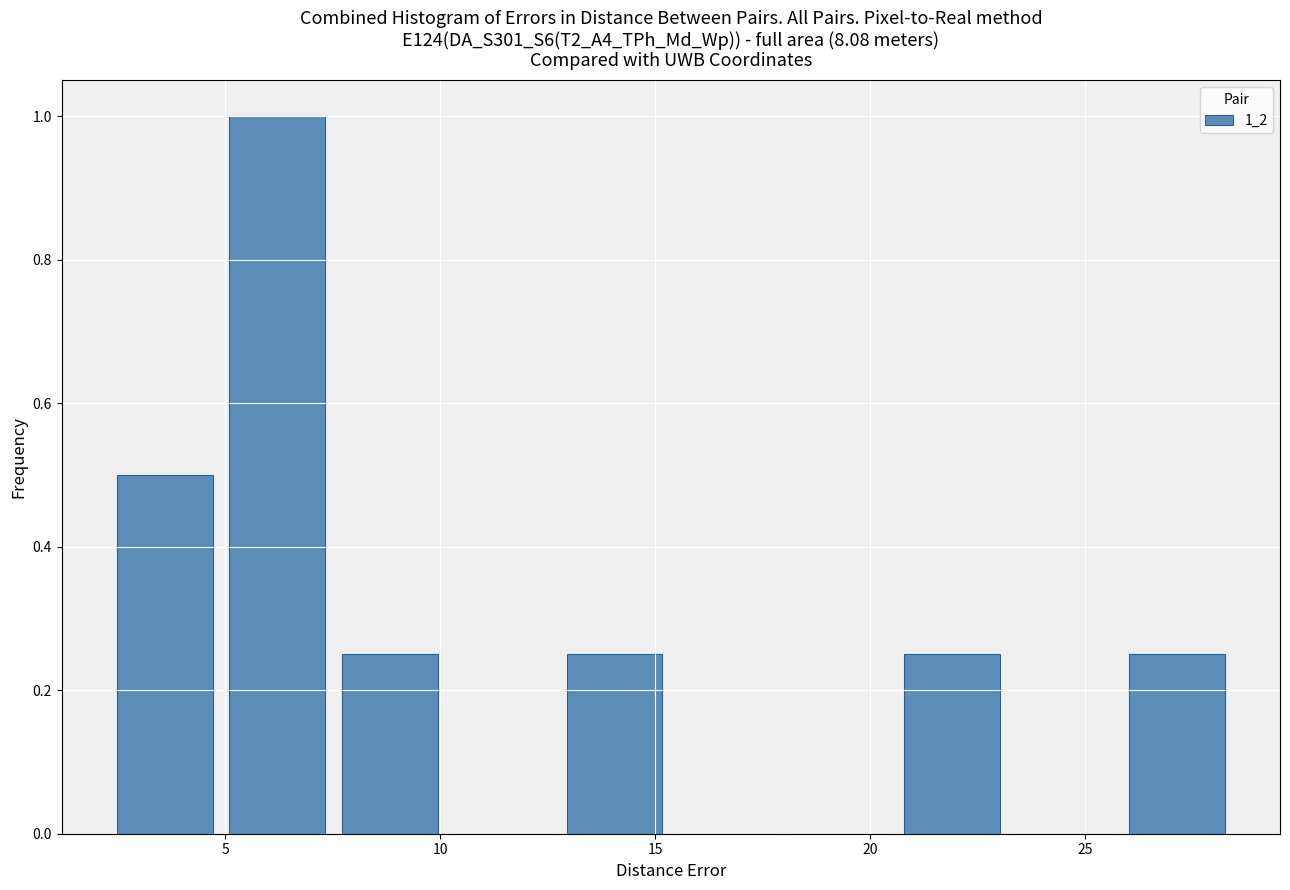

Reading left to right, transcribe this chart: for each bar, give the range it covers on the x-axis and its height. Neither the bar edges nor the heights are printed on the chart, so give them approximately, as read against the axes.

2.5 to 5.0: 0.50
5.0 to 7.5: 1.00
7.5 to 10.5: 0.26
10.5 to 13.0: 0
13.0 to 15.5: 0.26
15.5 to 18.0: 0
18.0 to 21.0: 0
21.0 to 23.5: 0.26
23.5 to 26.0: 0
26.0 to 28.5: 0.26